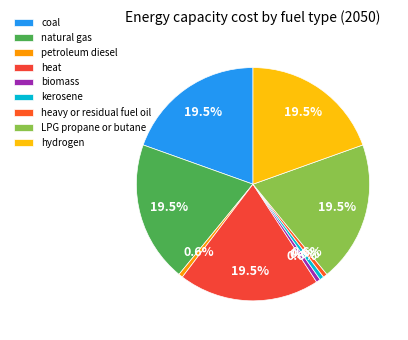

To the nearest percent, what is the difference between the largest and smallest slice percentages?

19%